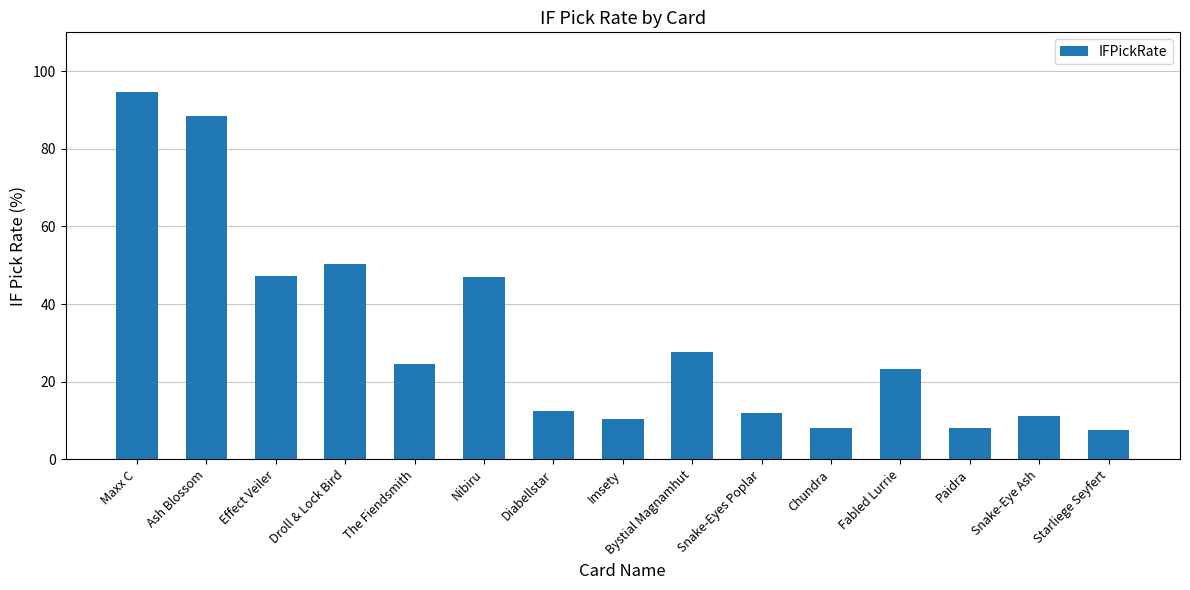

The value at Bystial Magnamhut is 27.7. True or false?

True